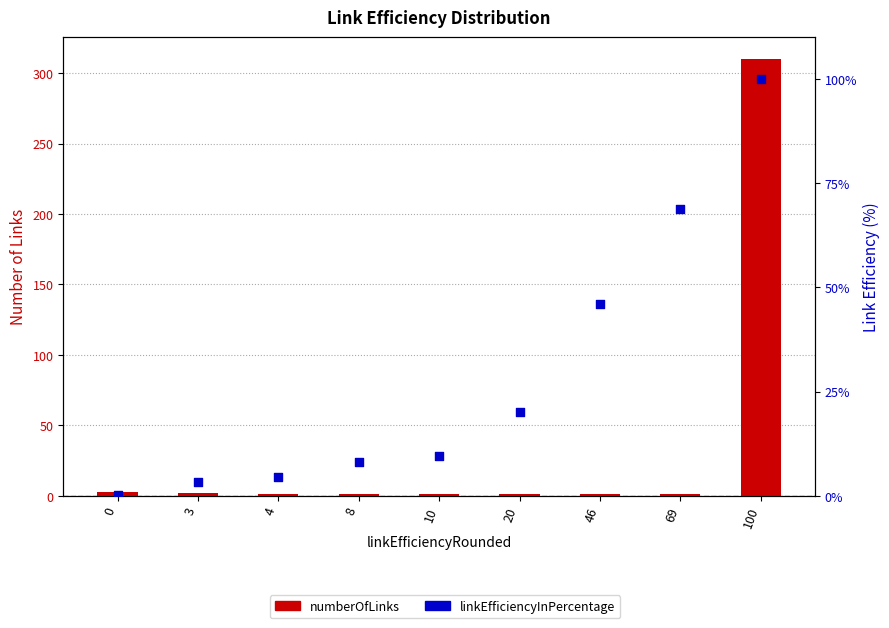

At which category is the sum across all series the highest?

100